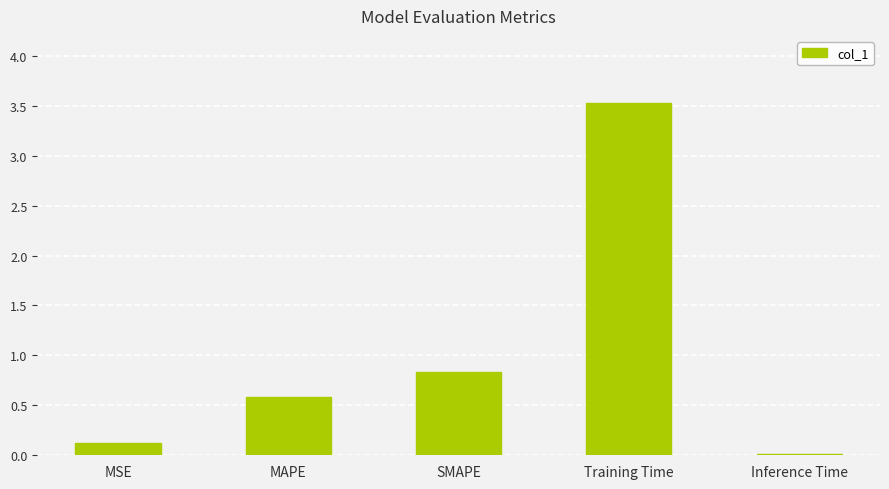

Which has a higher value, SMAPE or Inference Time?

SMAPE